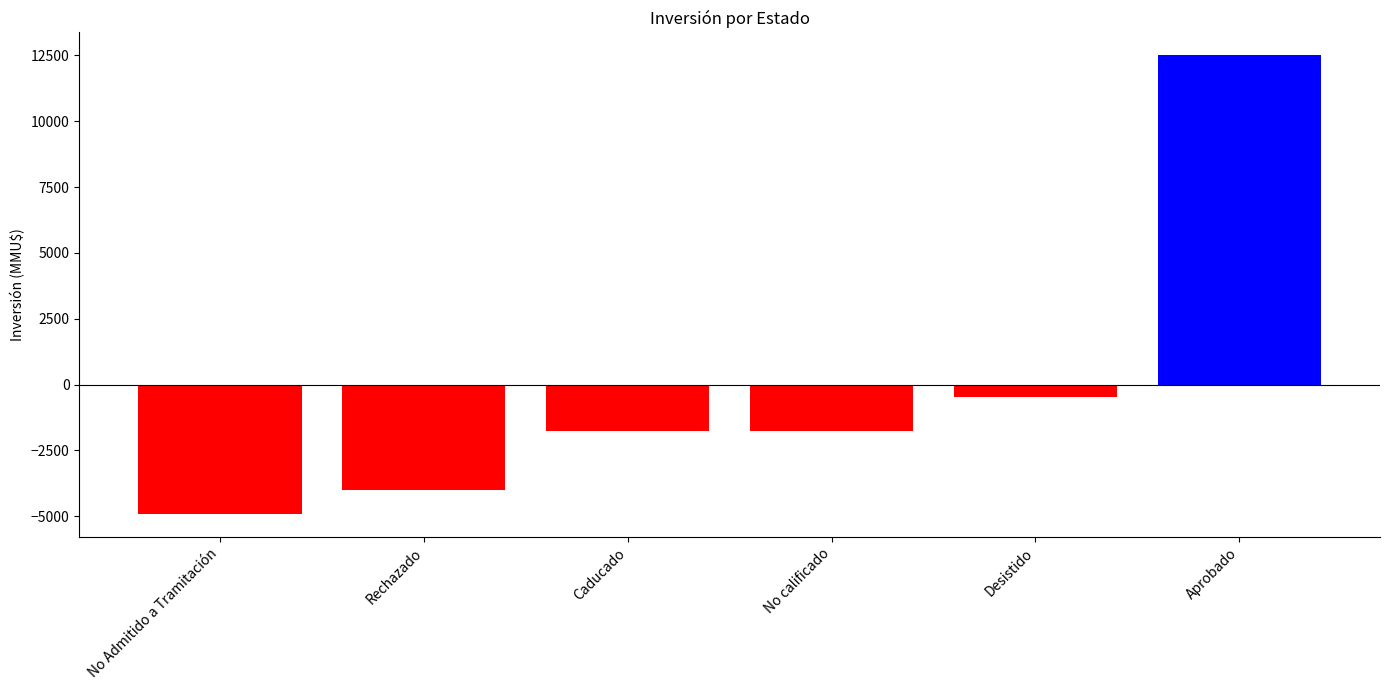

How many data points are less than -1750?

2